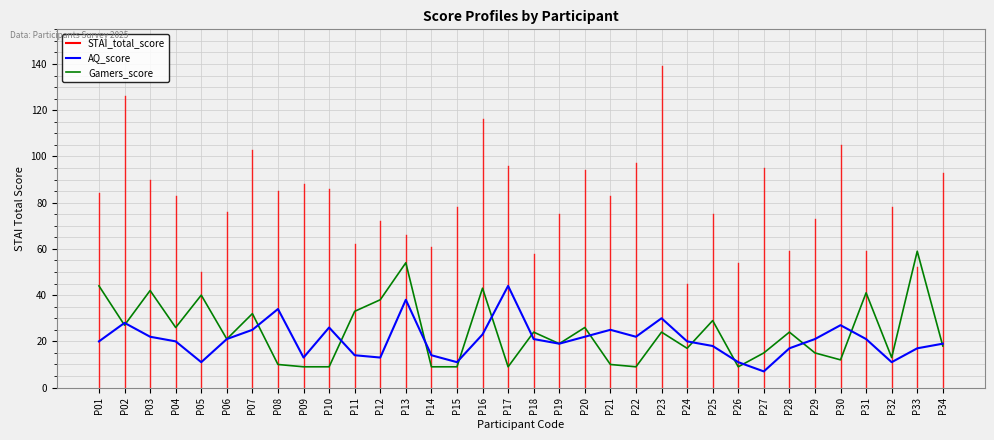

Which series has the largest range (max minus min)?

Gamers_score